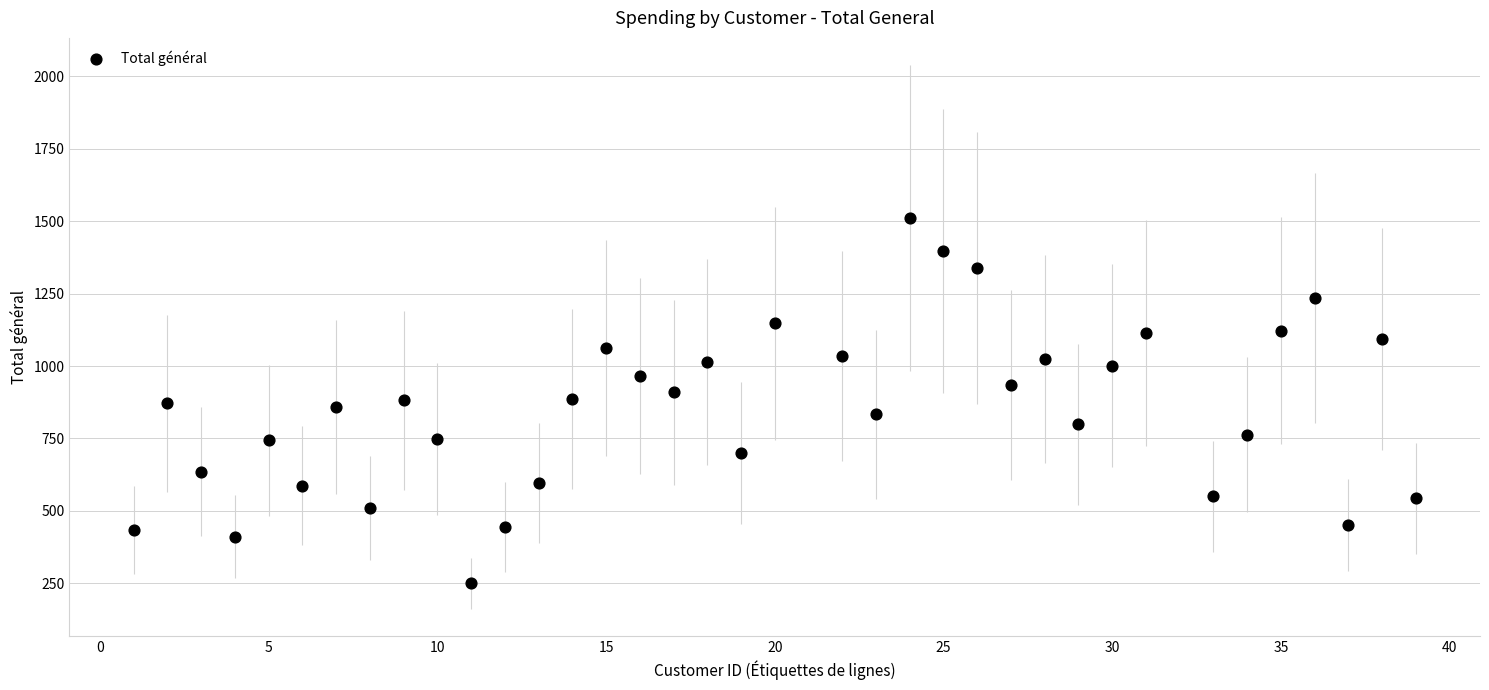

What is the range of X values (max minus min)?

38.0